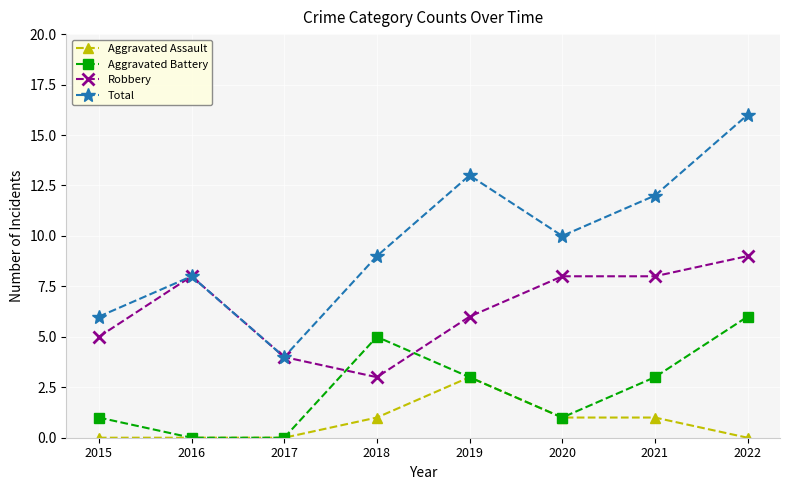

How many values in the Aggravated Assault series are below 1?

4